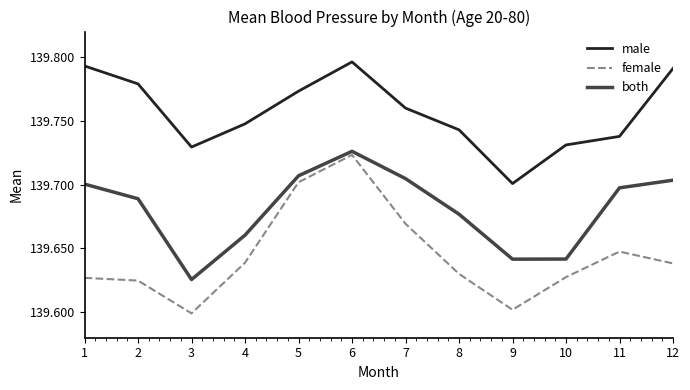

Which series has the largest range (max minus min)?

female